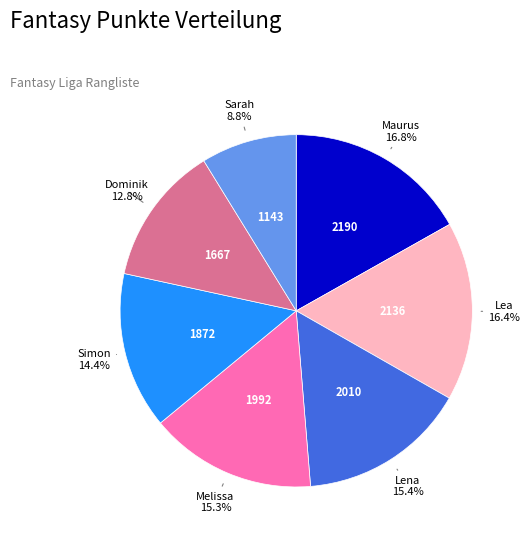

To the nearest percent, what is the difference between the Lena and Lea slice percentages?

1%